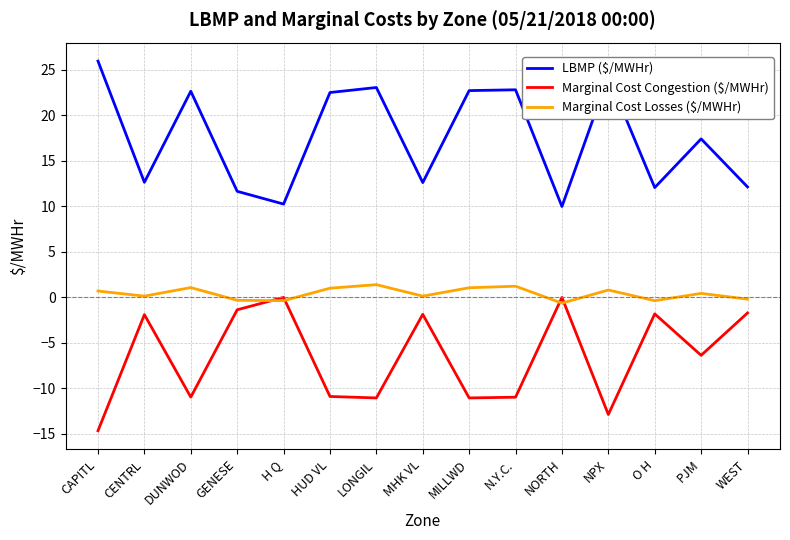

Count the number of data series in this chart.

3